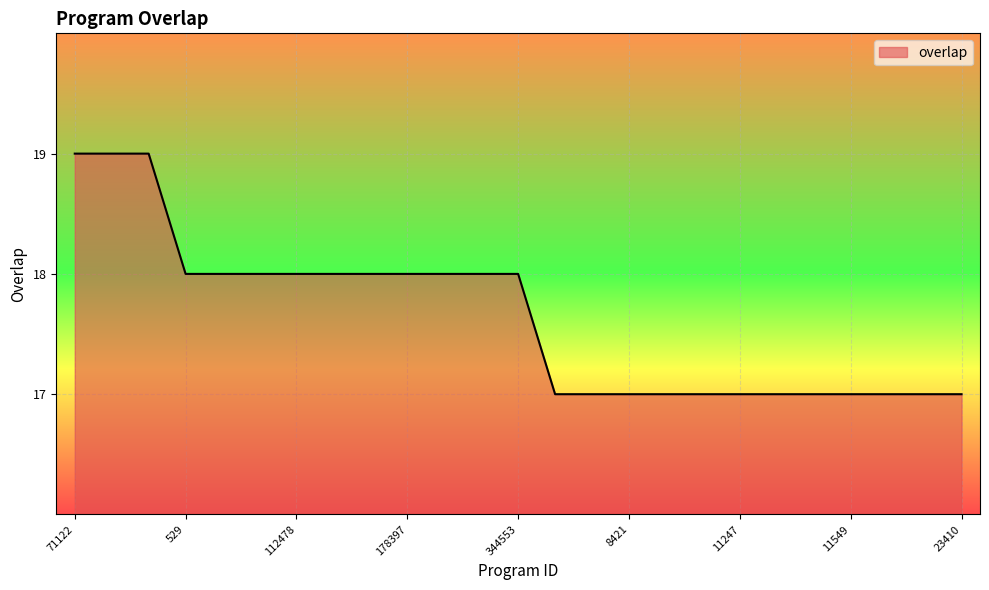

What is the greatest value displayed?

19